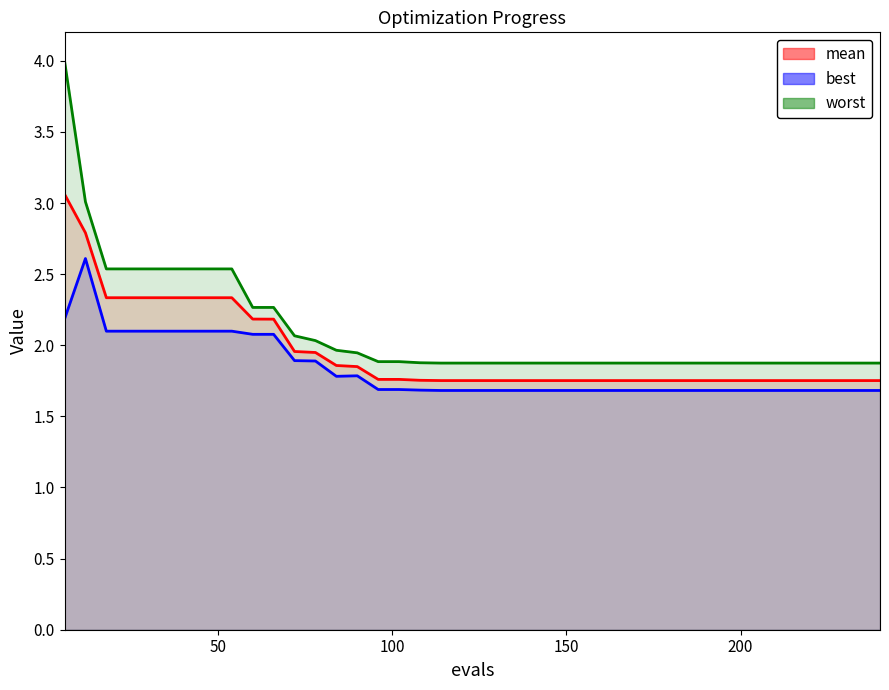

What are all the series names shown in the legend?

mean, best, worst